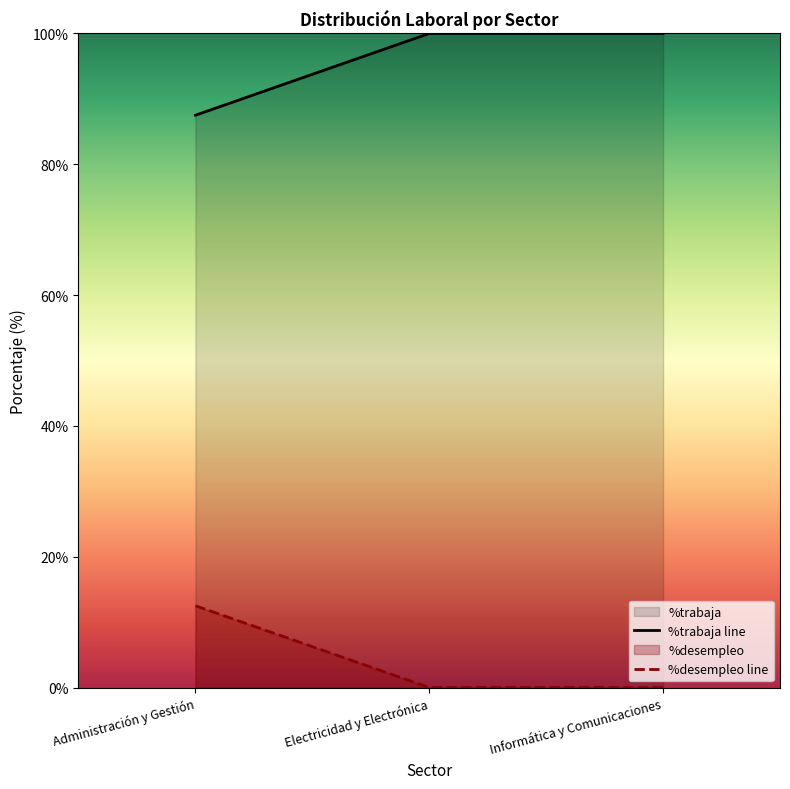

What is the approximate value of %trabaja line at Informática y Comunicaciones?

100.0